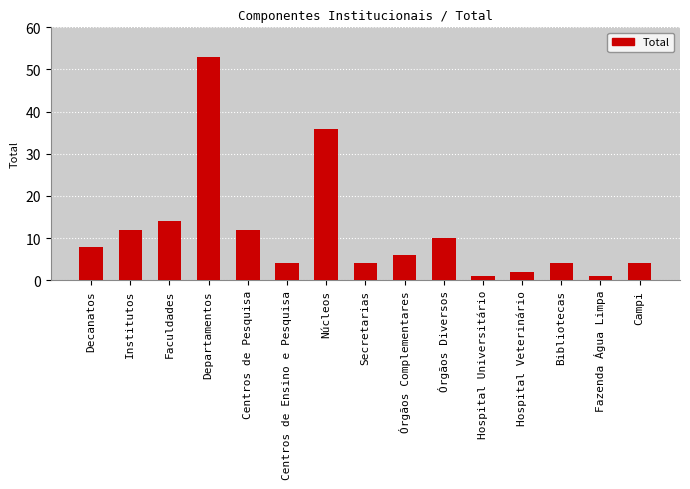

What is the sum of all values?

171